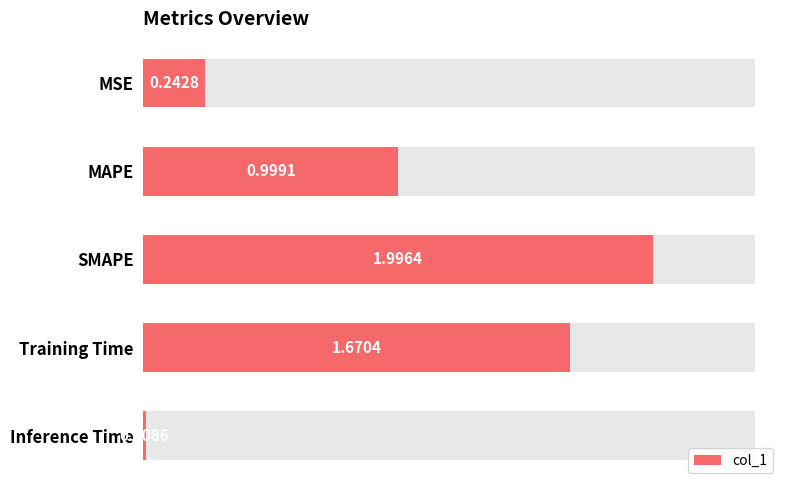

What is the value of the 1st bar from the left?

0.2